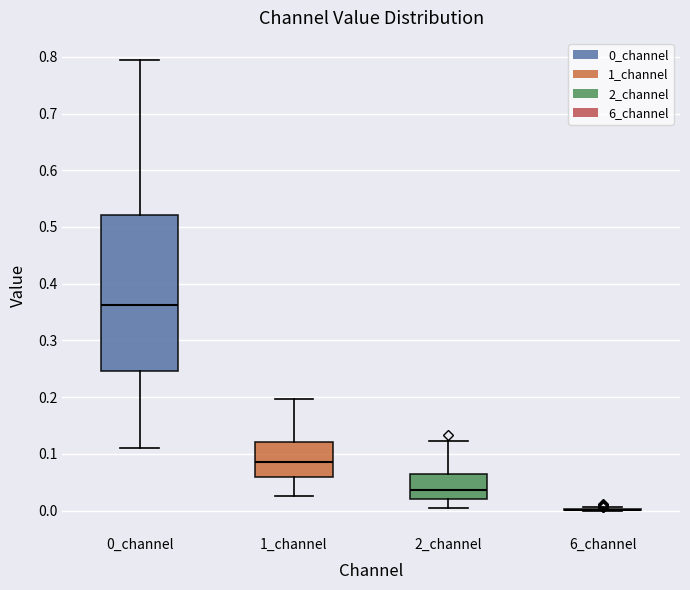

Which box is the tallest, from its lower edge to its upper edge?

0_channel